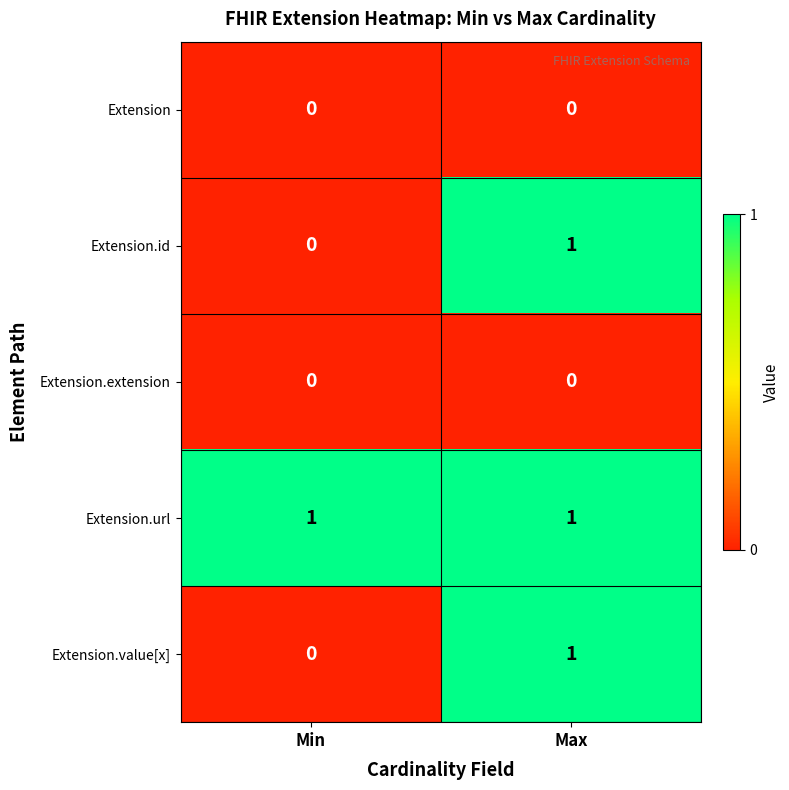

At which category is the sum across all series the highest?

Max